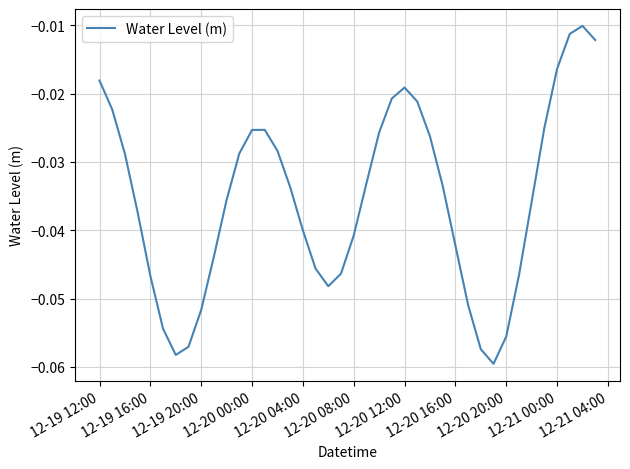

What is the sum of all values?

-1.4